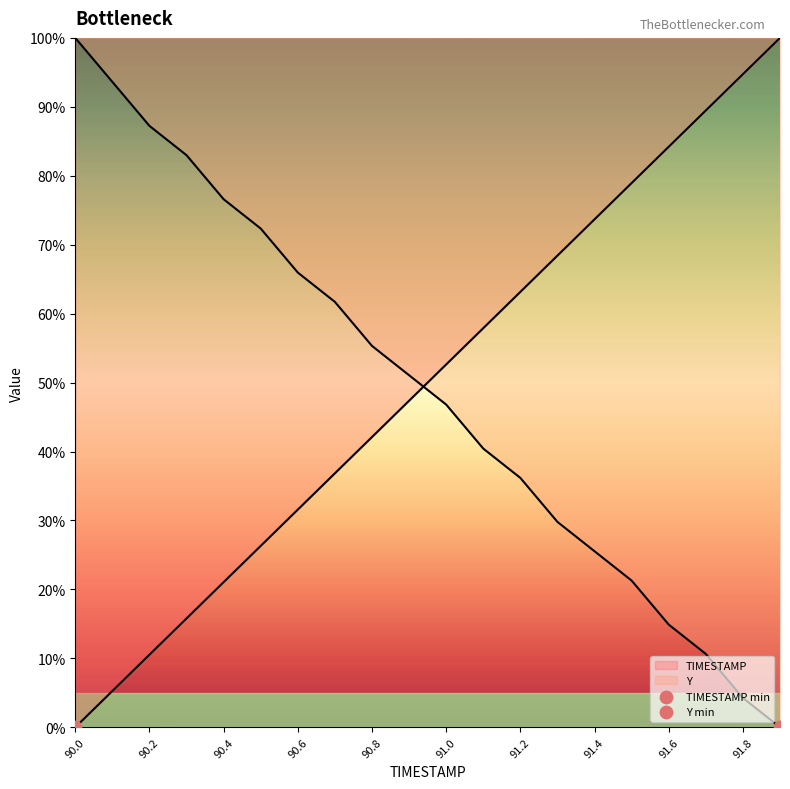

Which series reaches the minimum Y coordinate?

TIMESTAMP